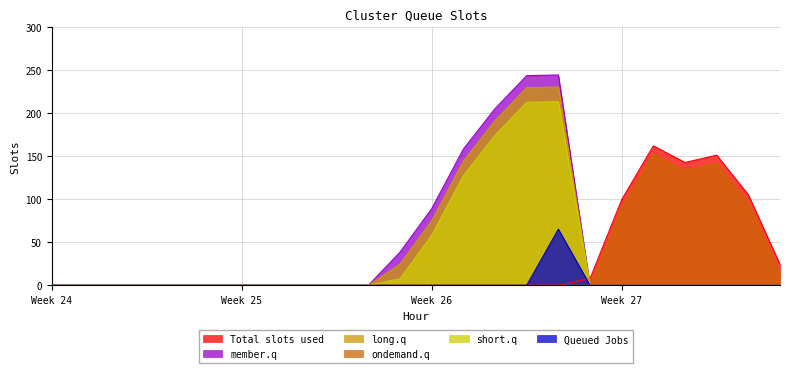

What are all the series names shown in the legend?

Total slots used, member.q, long.q, ondemand.q, short.q, Queued Jobs